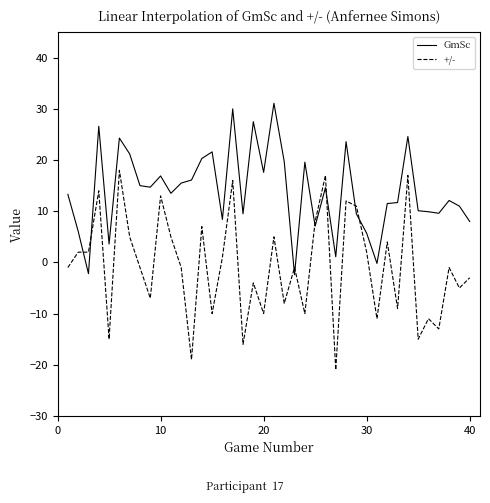

What is the minimum value shown in the chart?

-21.0